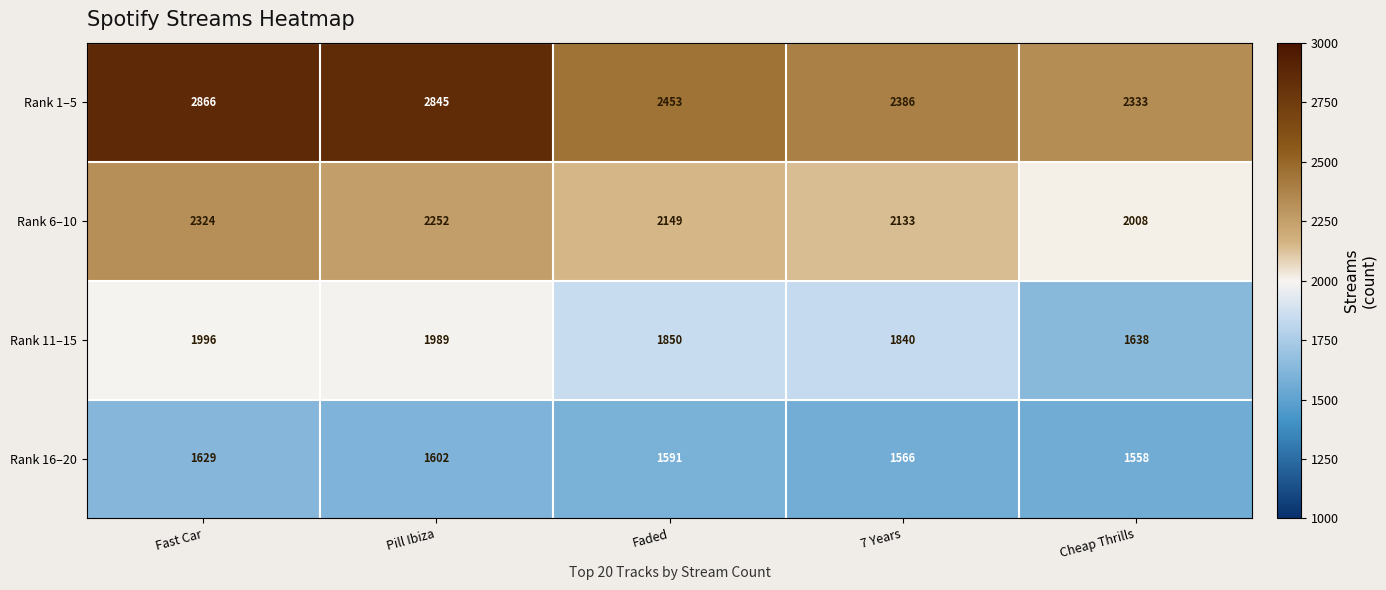

The value of Rank 11–15 at Faded is 1850. True or false?

True